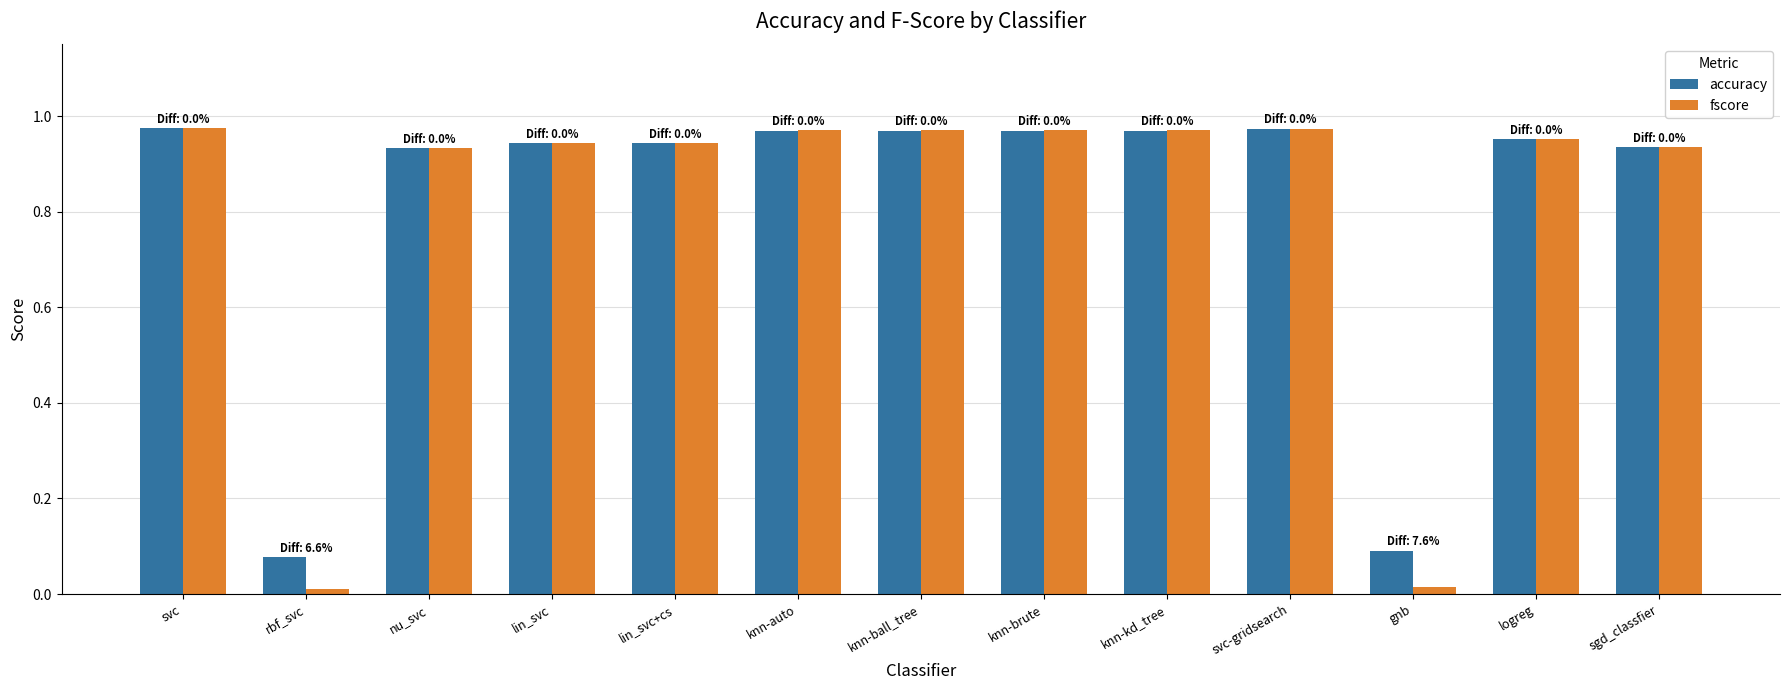

What is the total value across all series at sgd_classfier?

1.9